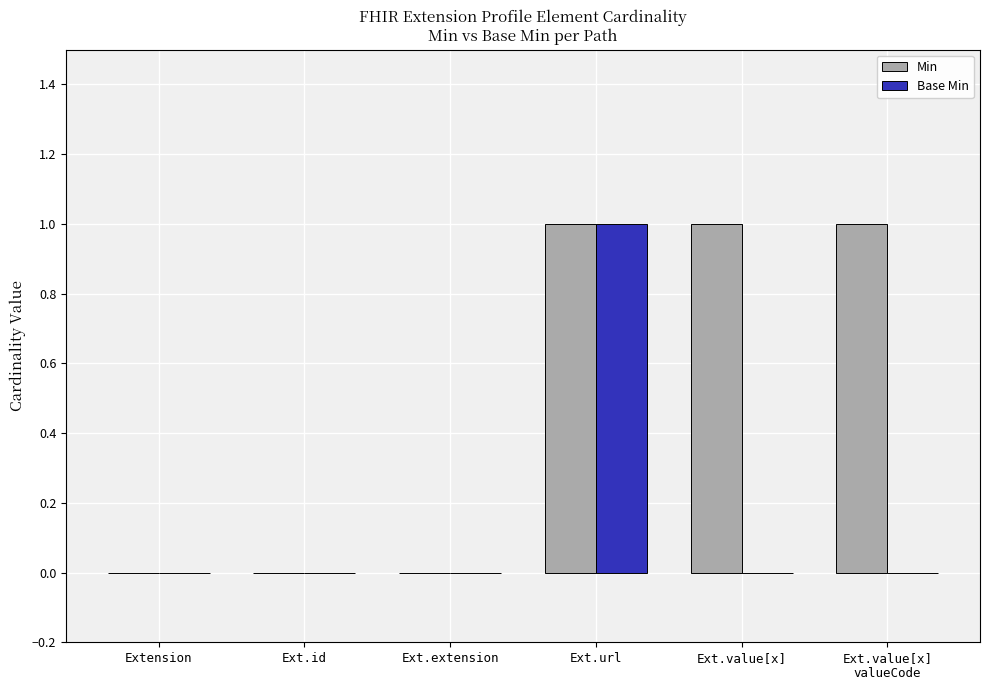

Which series has the largest total across all categories?

Min